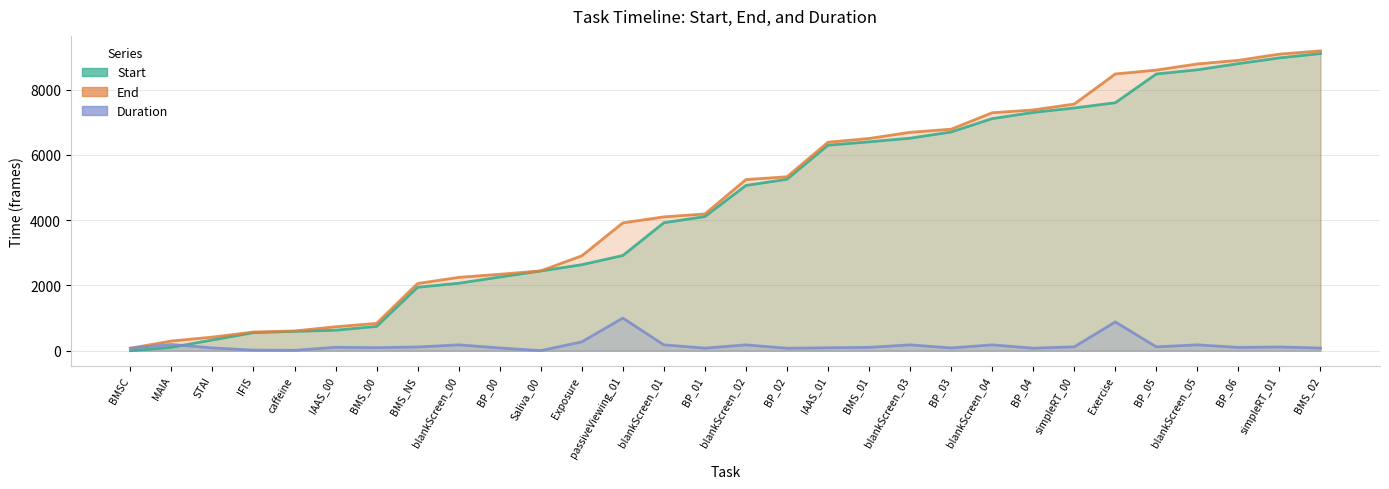

What is the difference between the maximum and minimum values in the Duration series?

997